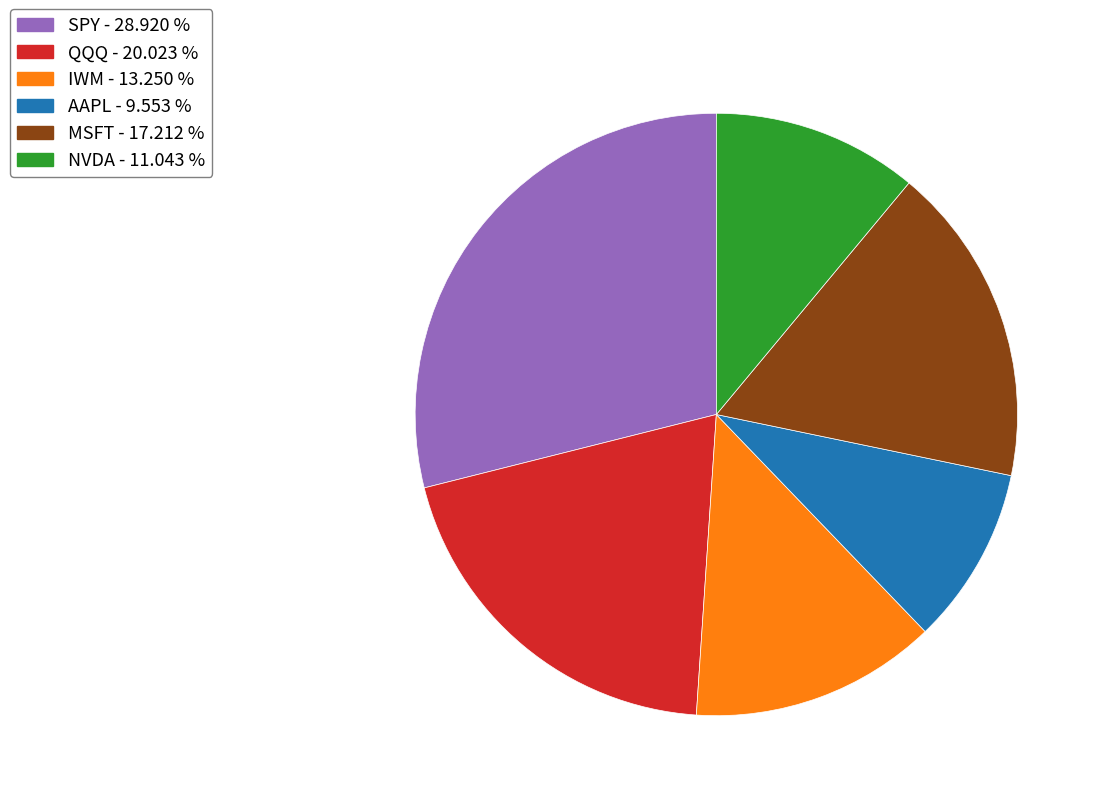

What is the ratio of the value at QQQ - 20.023 % to the value at NVDA - 11.043 %?

1.8